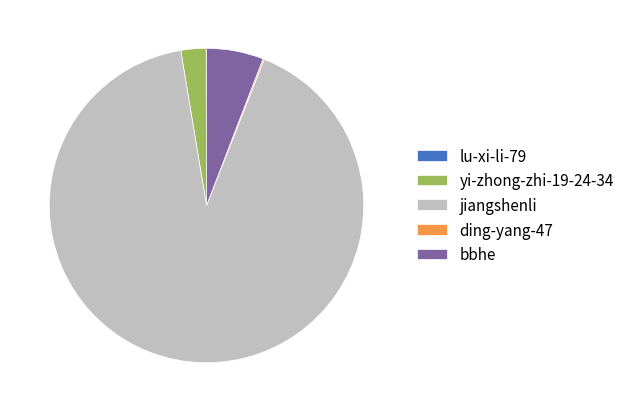

Which has a higher value, jiangshenli or bbhe?

jiangshenli